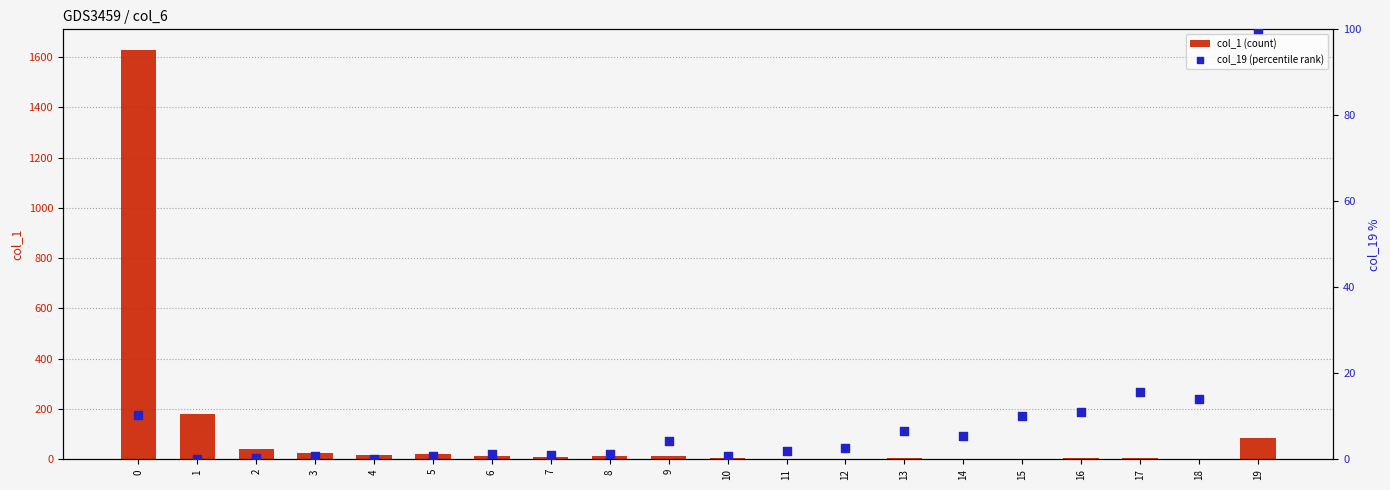

What are all the series names shown in the legend?

col_1 (count), col_19 (percentile rank)